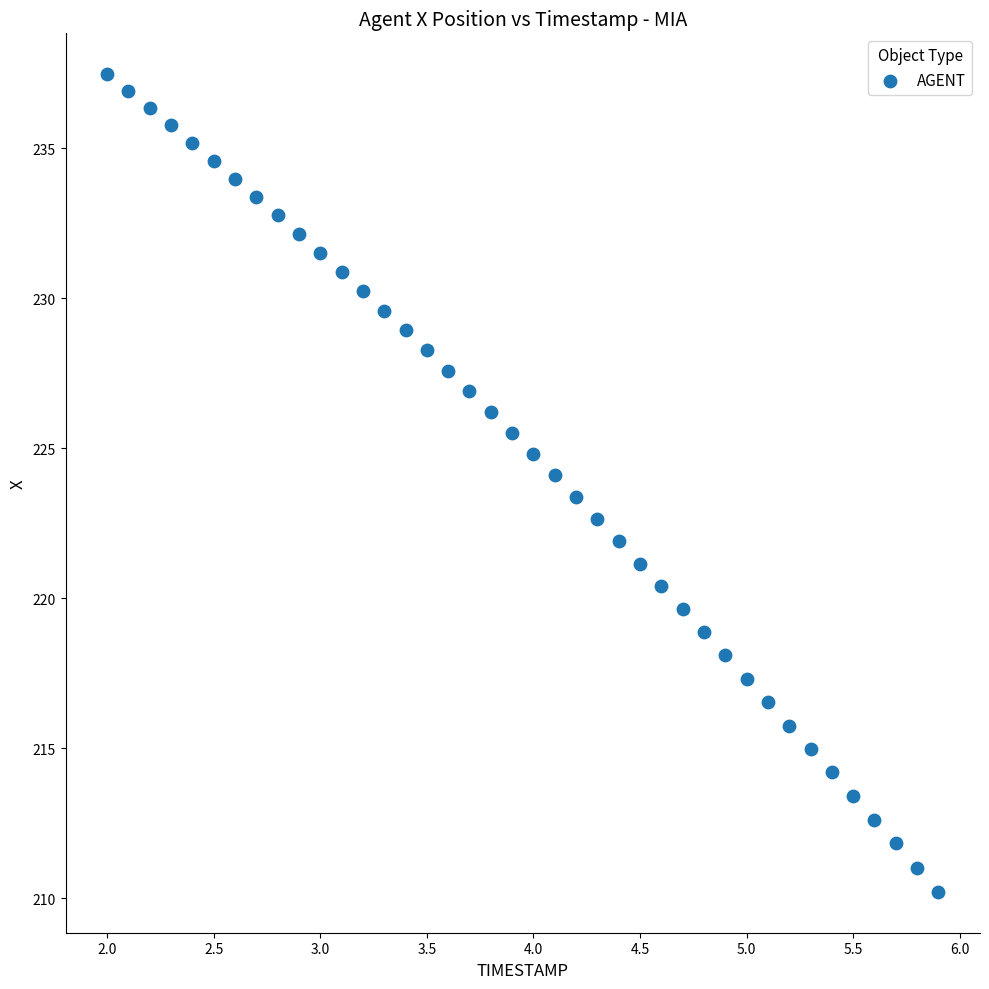

What is the range of Y values (max minus min)?

27.2